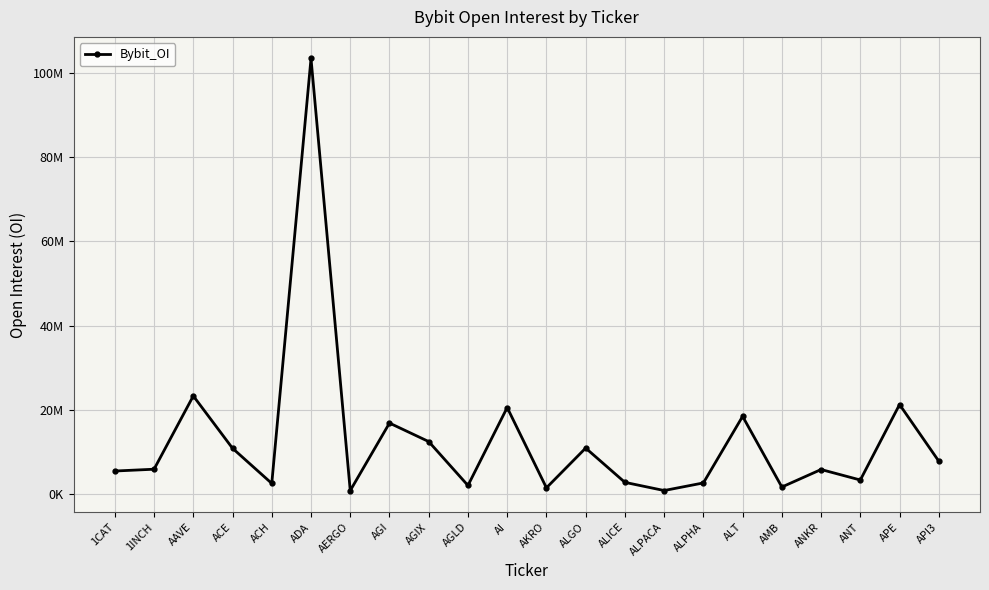

Does the chart have visible grid lines?

Yes